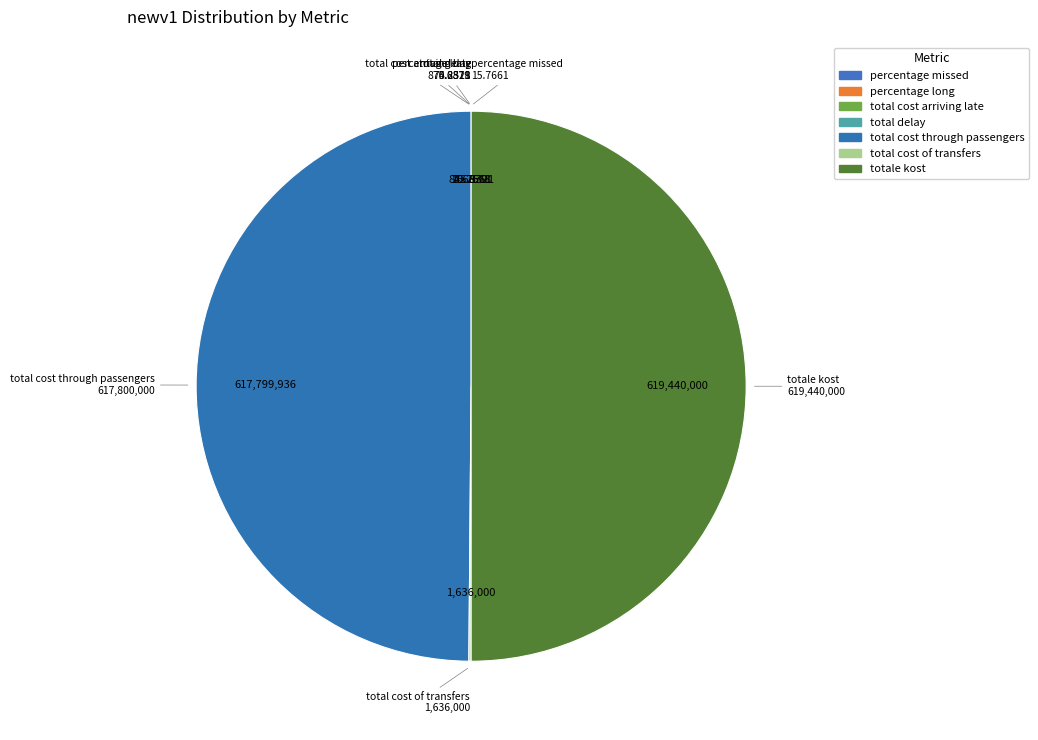

Which category accounts for the majority?

totale_kost=